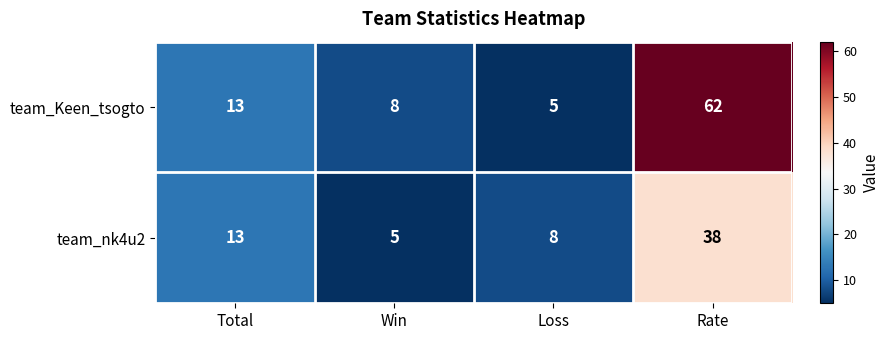

What is the total value across all series at Loss?

13